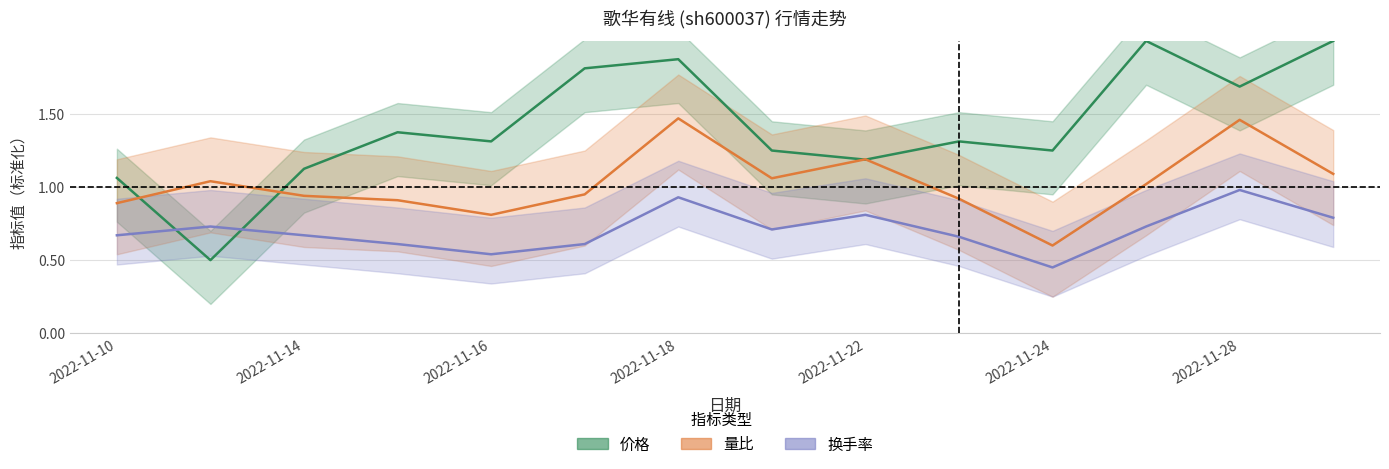

How many values in the 价格 series exceed 1?

13